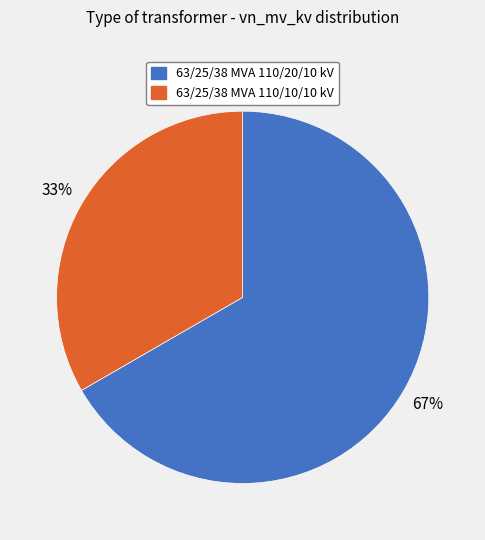

What is the majority slice?

63/25/38 MVA 110/20/10 kV